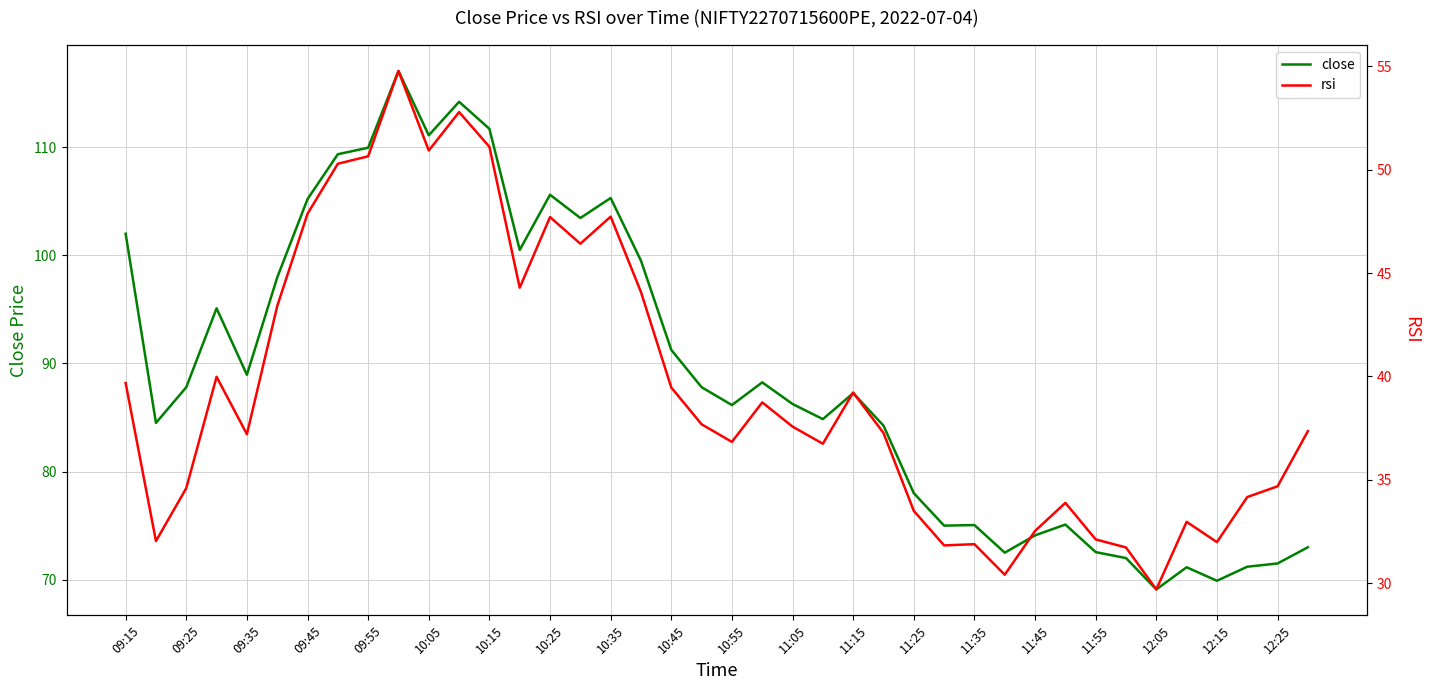

True or false: close has a value of 117.2 at 10:55.

False